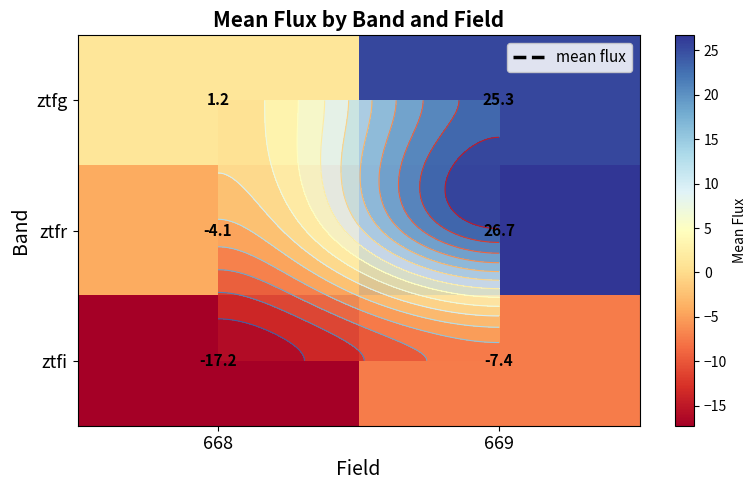

Rank the series by their maximum value, from highest to lowest.

ztfr, ztfg, ztfi